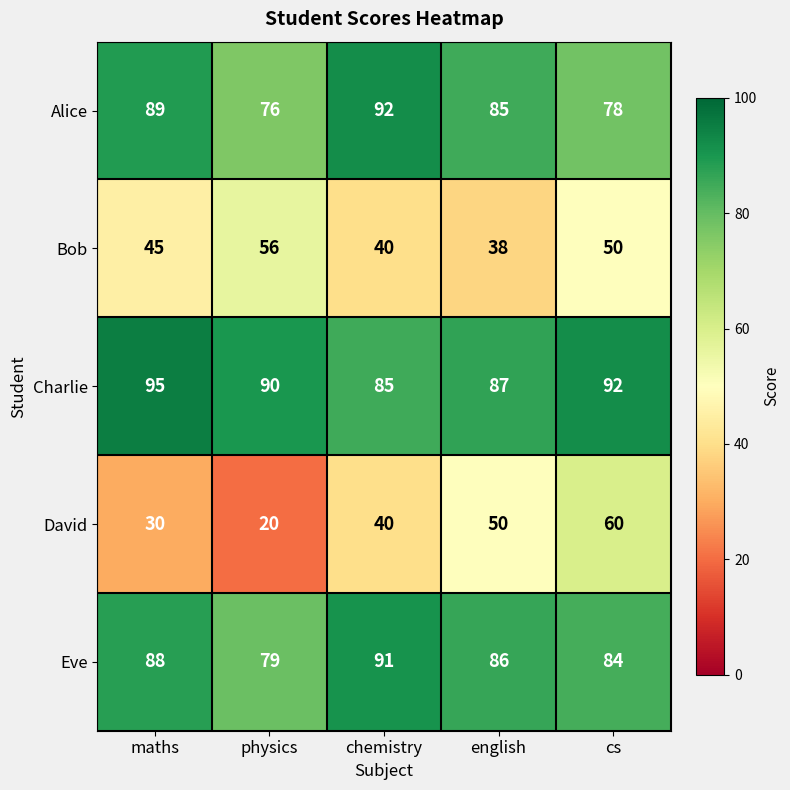

Which series has the largest total across all categories?

Charlie